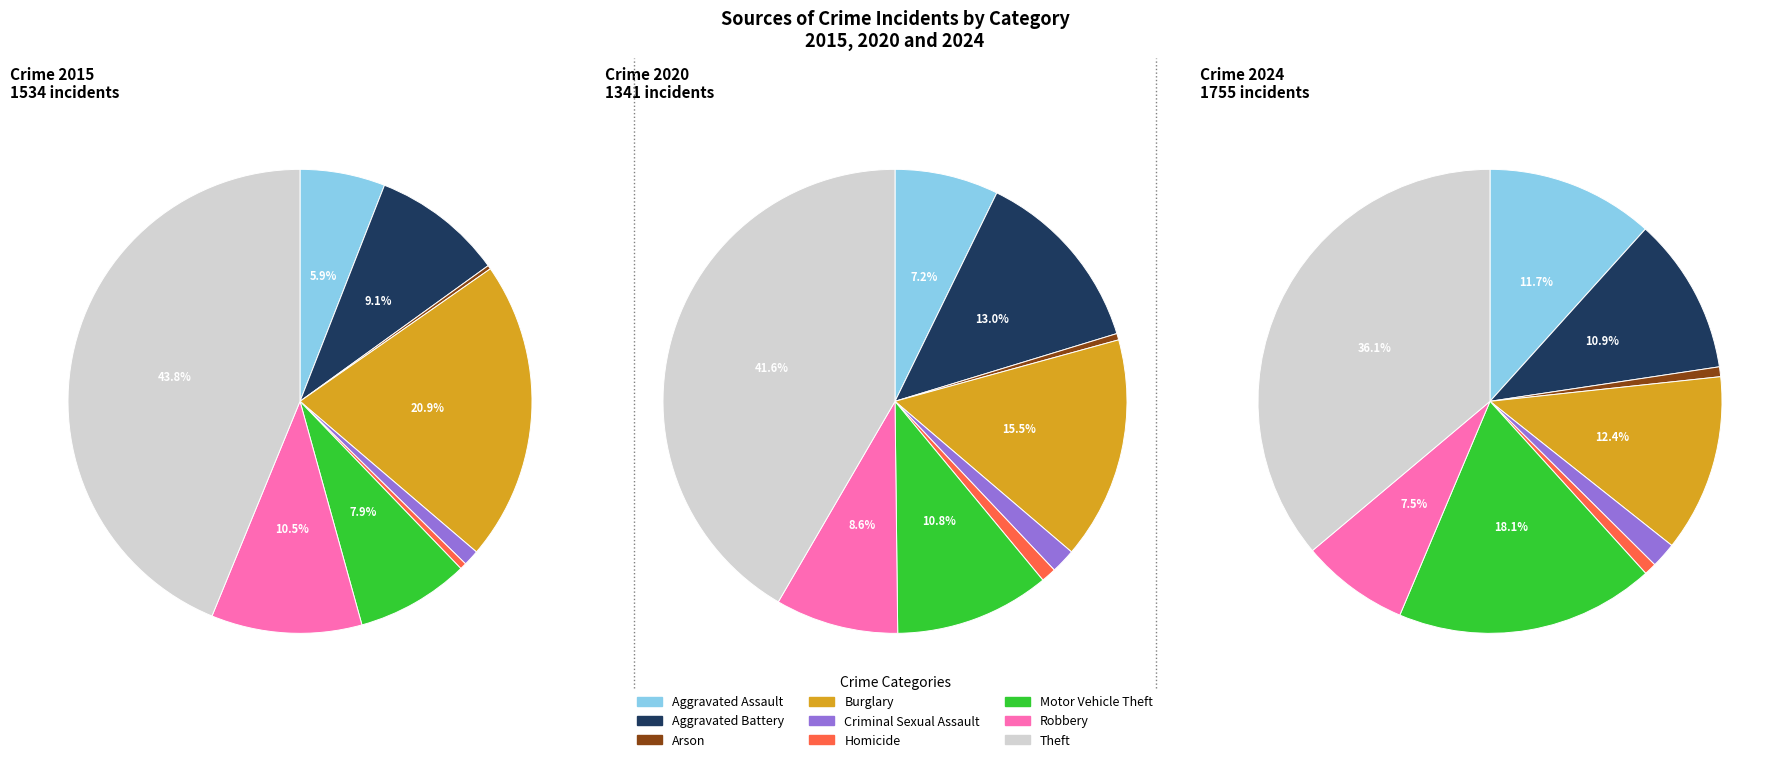

To the nearest percent, what portion does Aggravated Assault represent?

6%